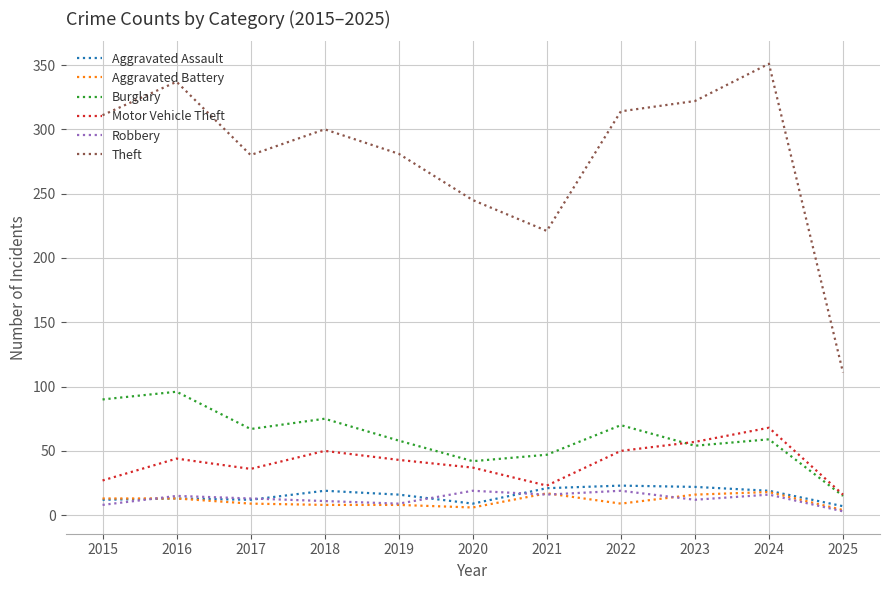

Which series has the largest total across all categories?

Theft